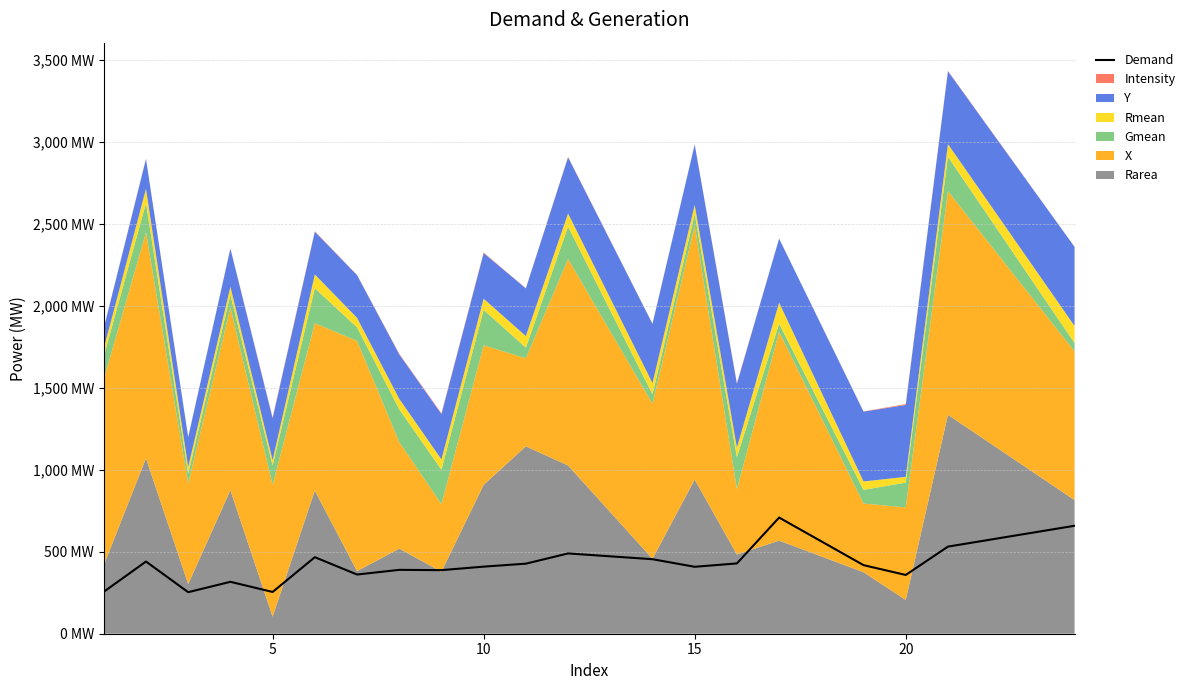

Reading right to left, extract all data points from this chart.

658.4	531.3	358.4	418.2	708.4	428.7	408.2	454.4	489.6	427.2	409.1	387.8	389.5	361.0	466.7	254.6	316.6	253.3	440.3	255.8